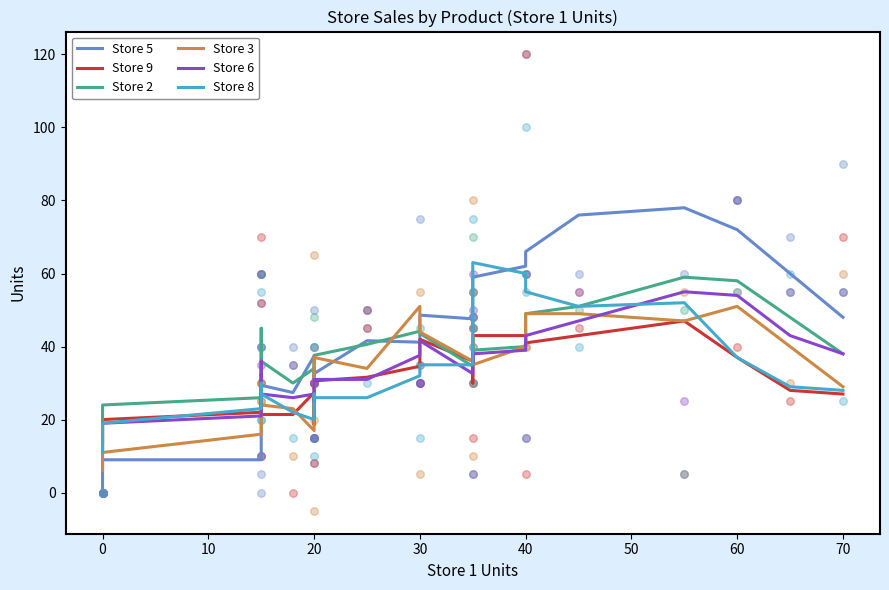

Is the value of Store 5 at 60 greater than the value of Store 8 at 11?

Yes